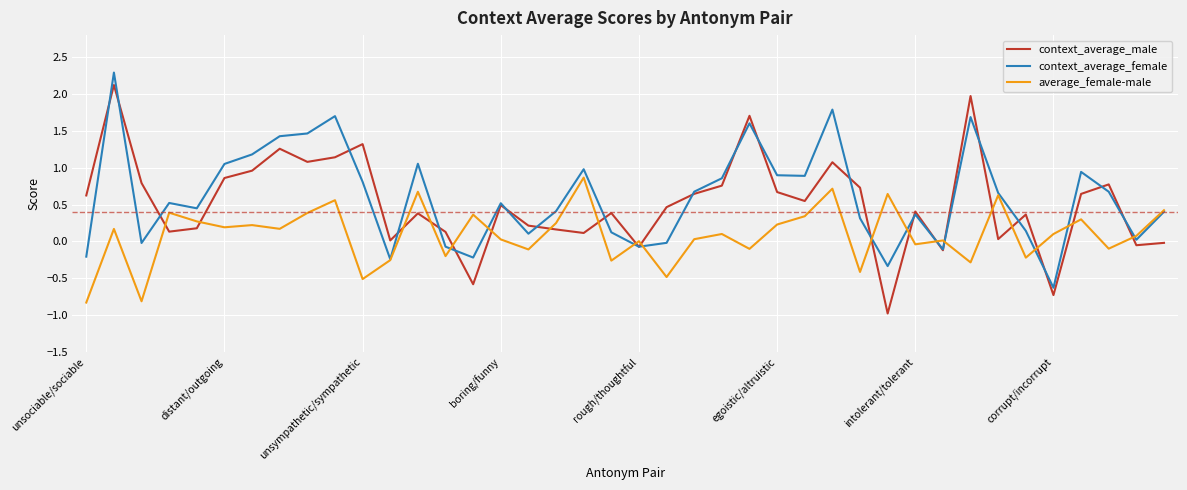

What is the greatest value displayed?

2.3